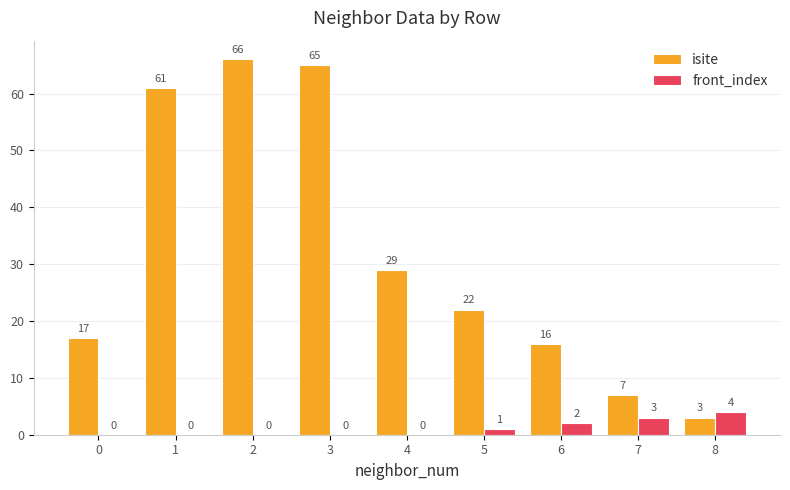

Is it true that isite equals 35 at 5?

False